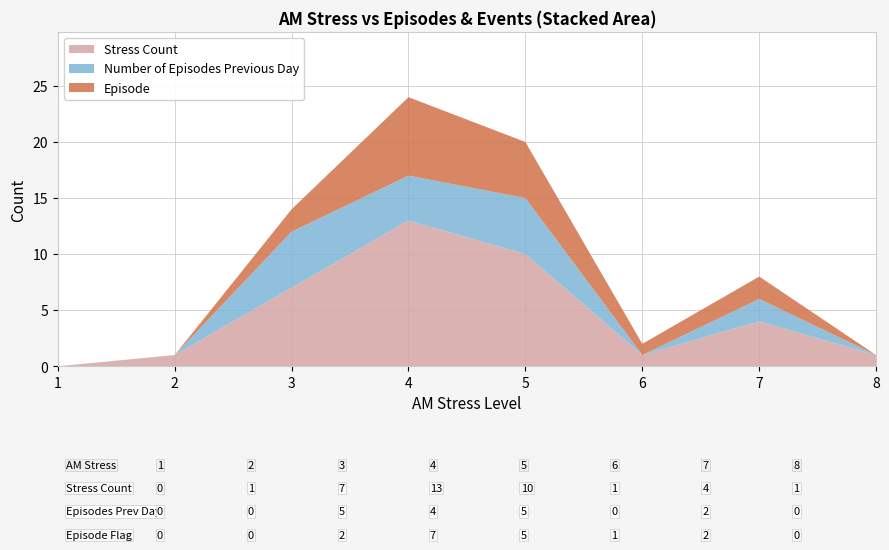

What is the total value across all series at 3?

14